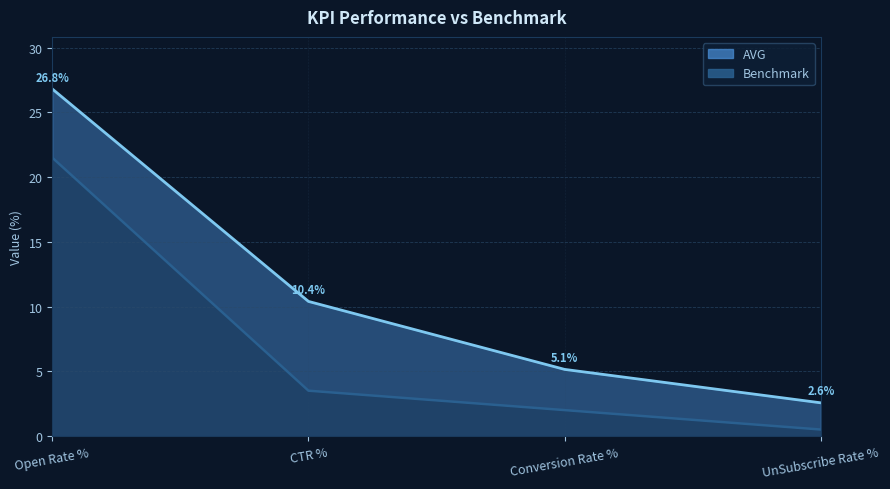

What is the average value of the AVG line series?

11.2